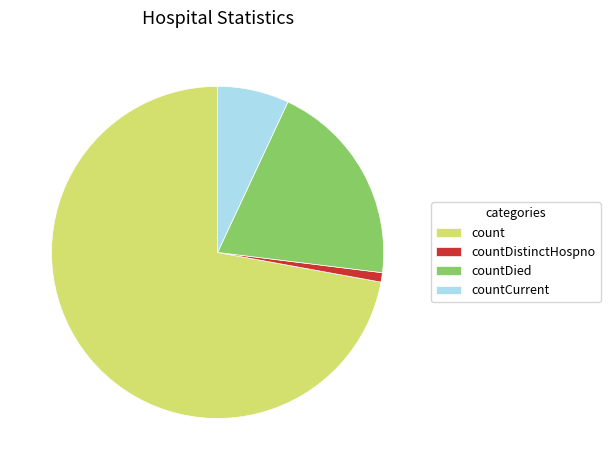

Is there a majority slice in this chart?

Yes